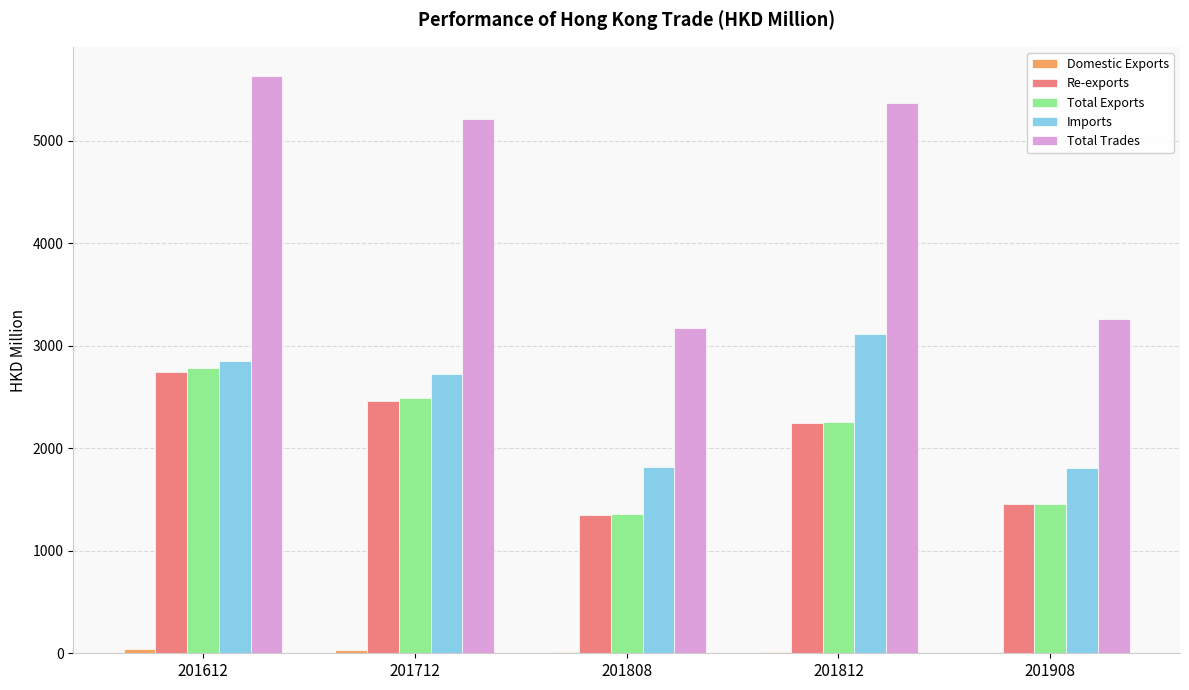

Which series changed the most between 201612 and 201908?

Total Trades